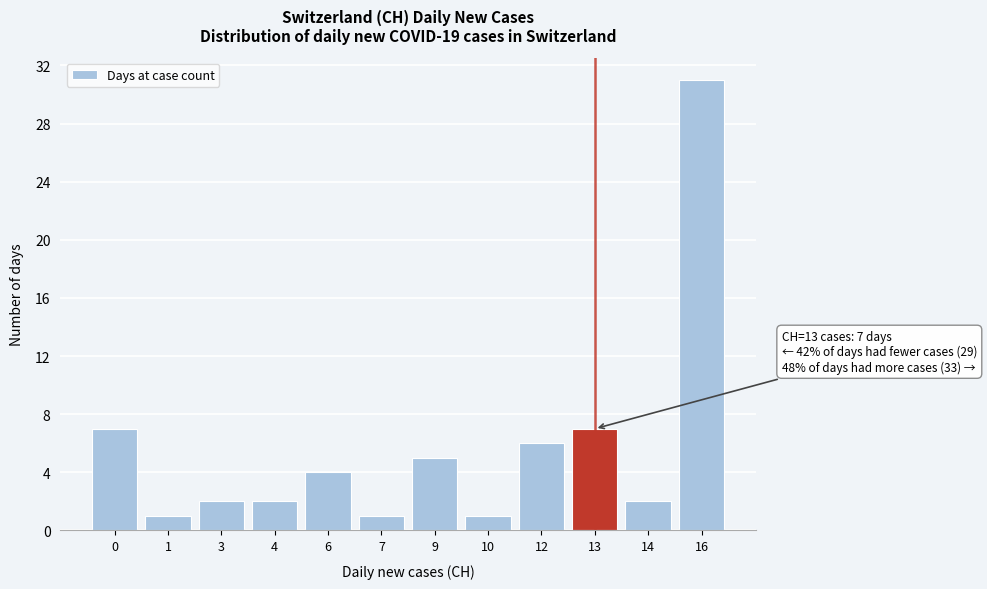

Reading left to right, extract all data points from this chart.

0=7	1=1	3=2	4=2	6=4	7=1	9=5	10=1	12=6	13=7	14=2	16=31